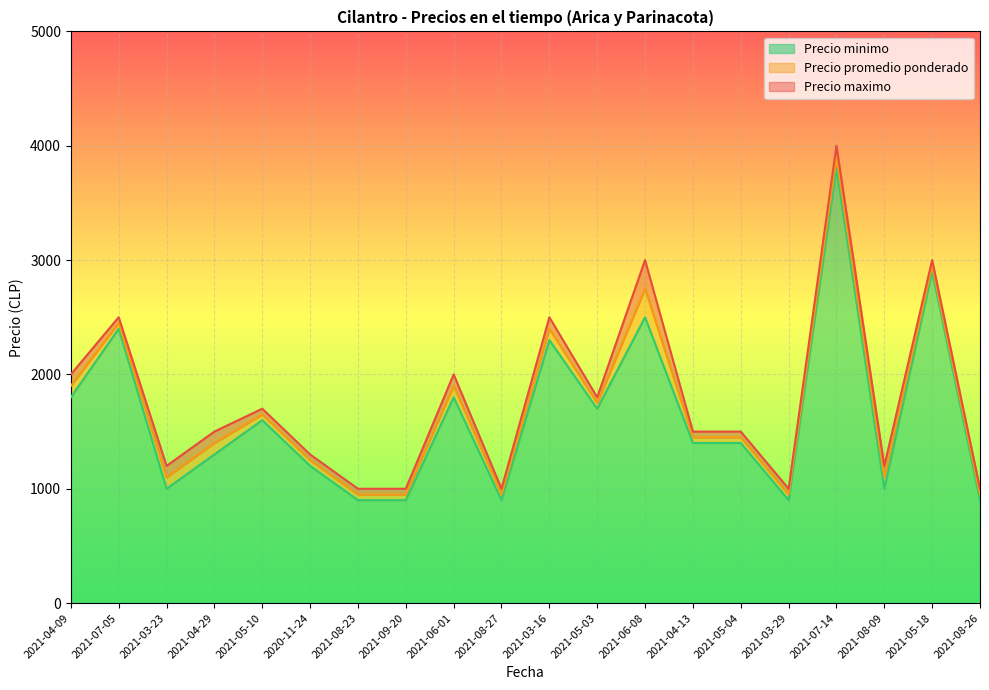

What are all the series names shown in the legend?

Precio promedio ponderado, Precio minimo, Precio maximo